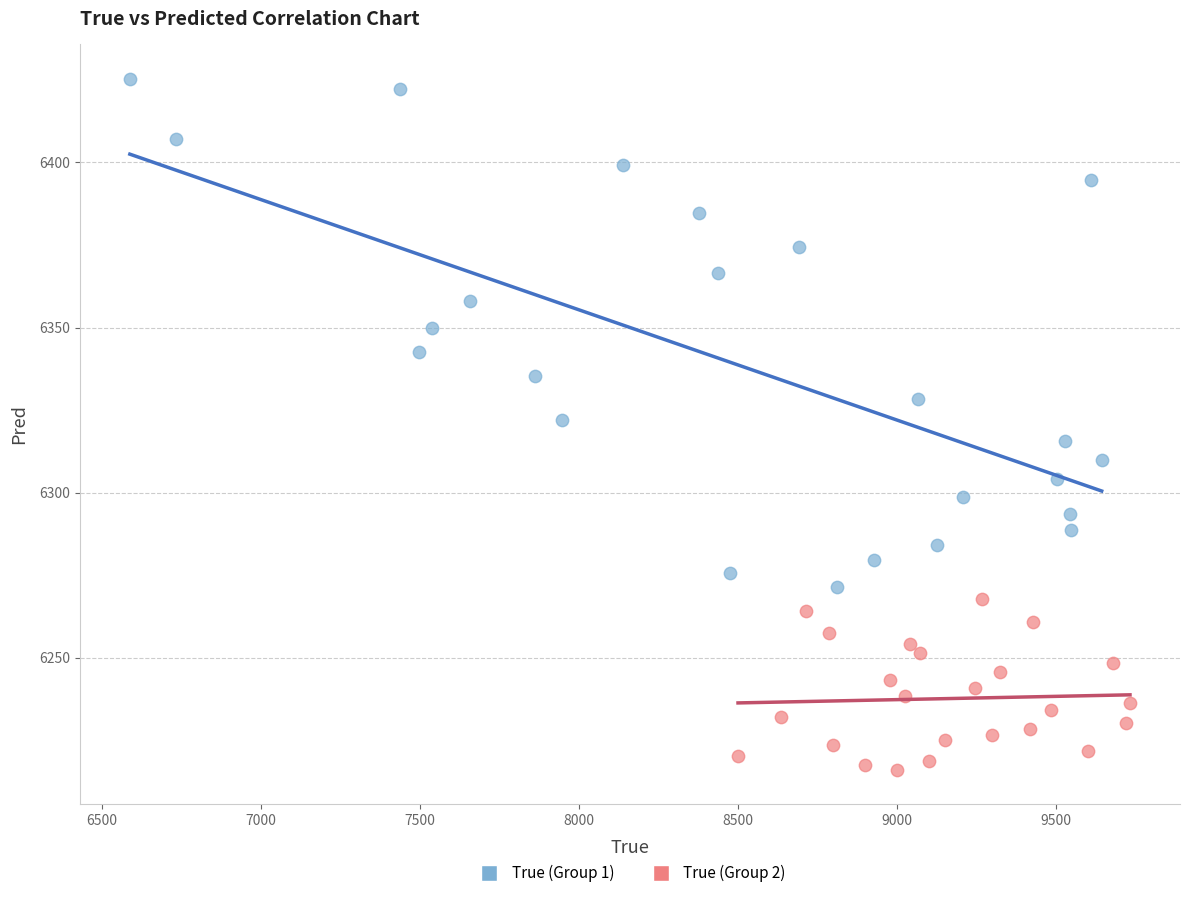

Which series has the largest Y range (max minus min)?

True (Group 1)